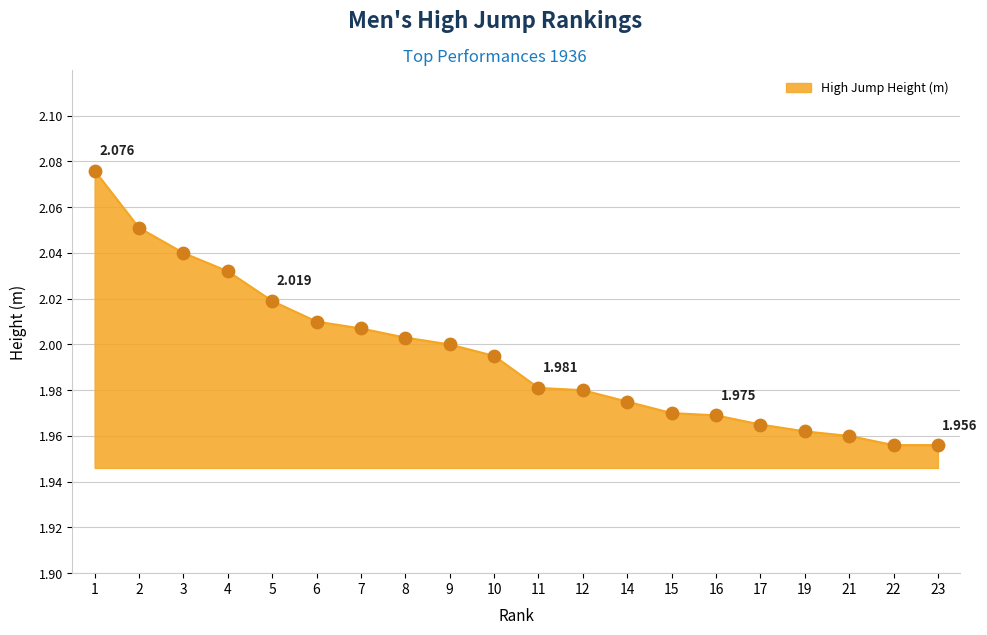

What is the ratio of the value at 16 to the value at 11?

1.0